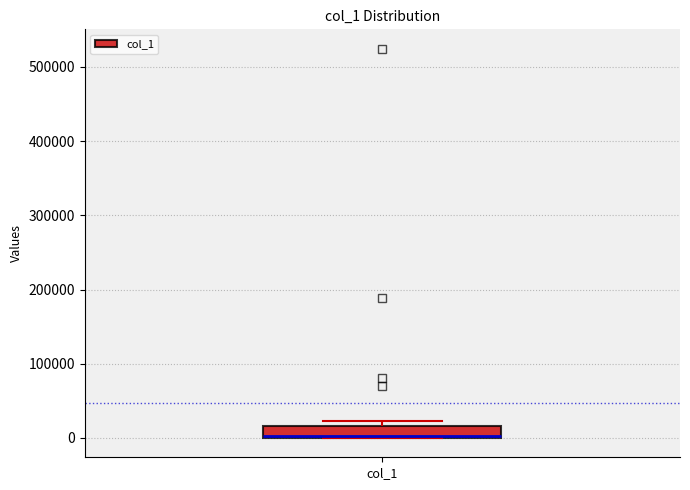

Read this box plot against the y-axis: the position of the median line, the range covered by the box, and the ends of both whiskers. The values are not printed on the chart, so give them approximately, as read against the axis.

median 0 (drawn on the box's lower edge), box 0 to 20000, whiskers 0 to 20000 (just above the box's upper edge)